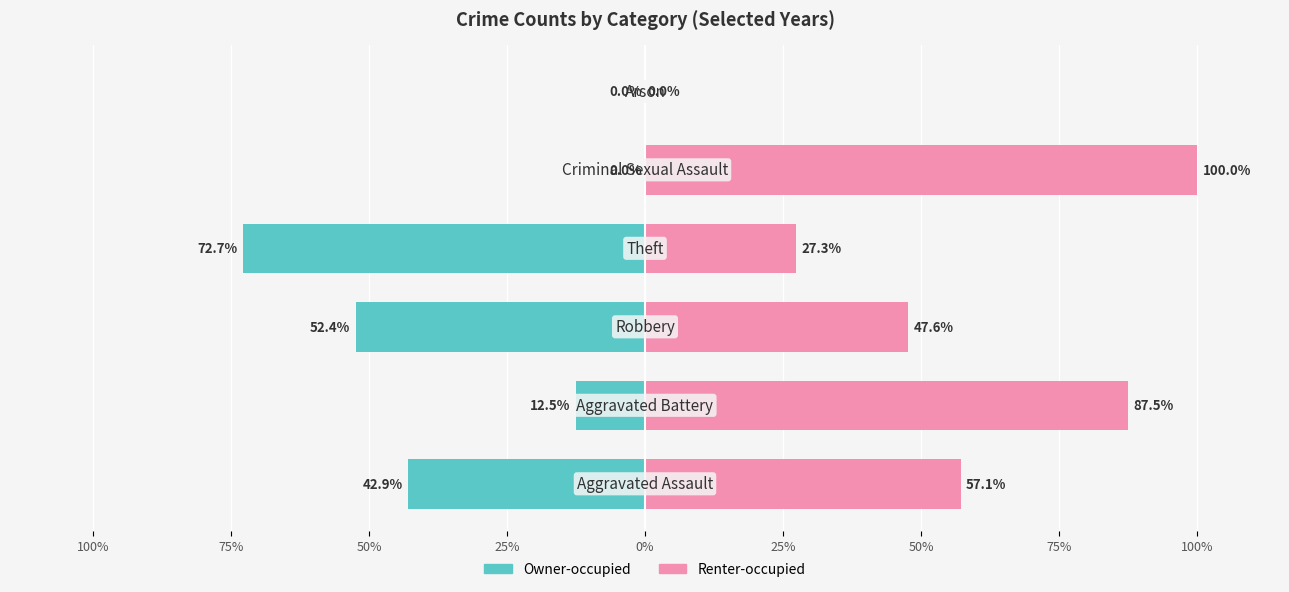

Which series changed the most between 100% and 25%?

Owner-occupied